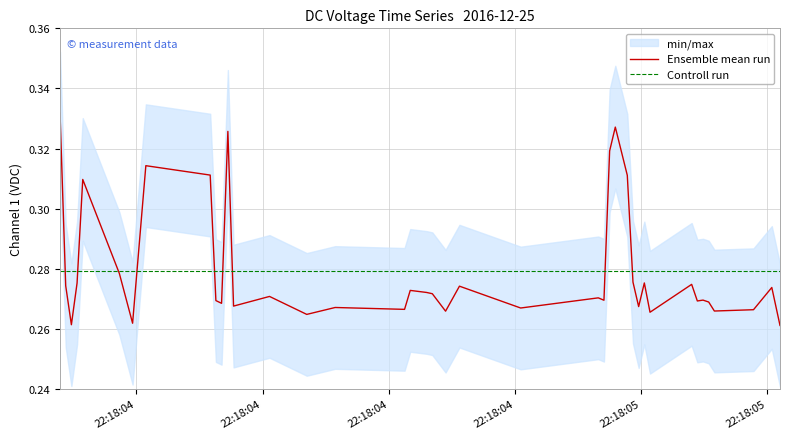

At how many categories does at least one series exceed 0?

40